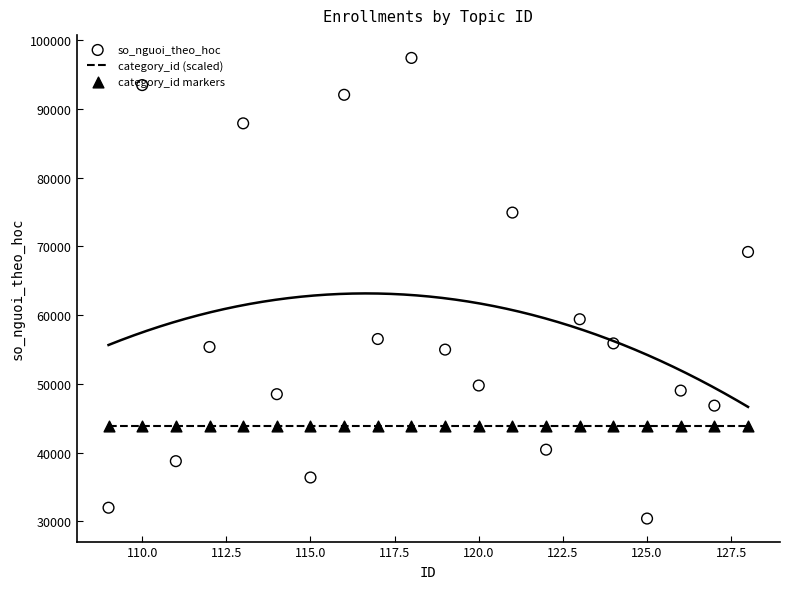

At how many categories does at least one series exceed 79128?

4